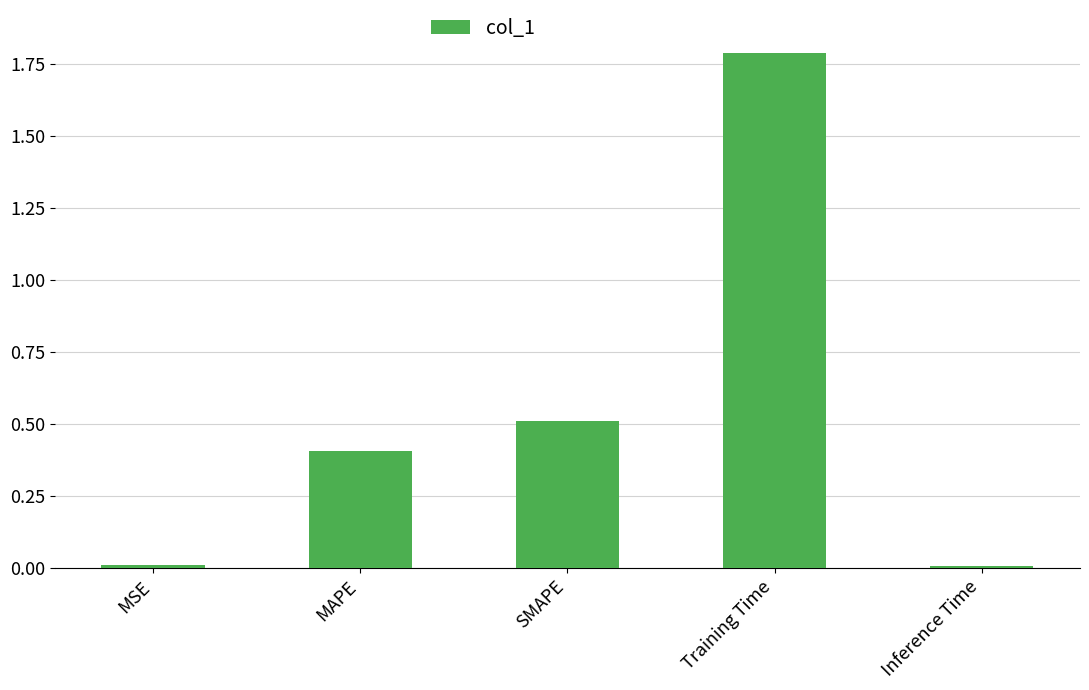

What is the average value?

0.5